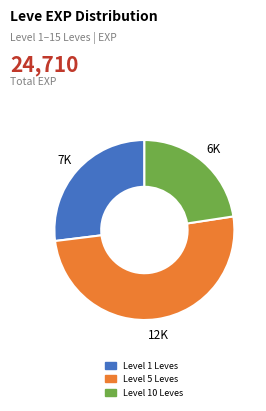

Which category has the smallest portion of the pie?

Level 10 Leves